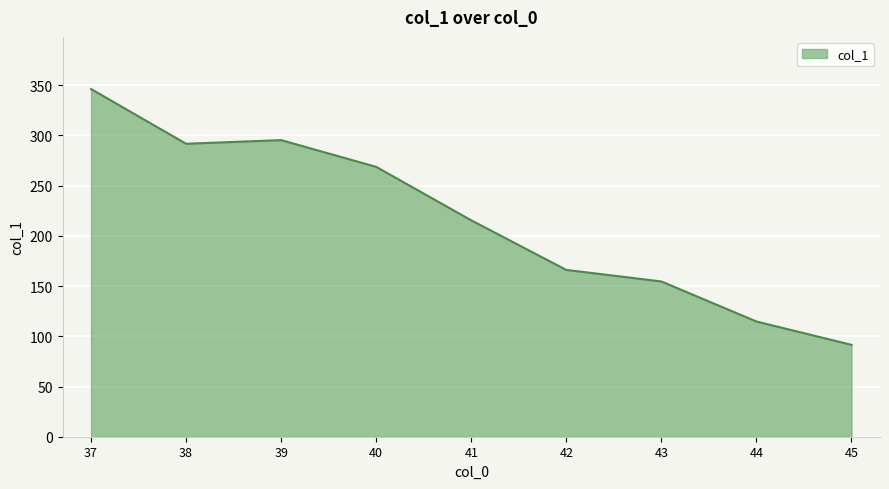

Which label corresponds to the largest value in the chart?

37